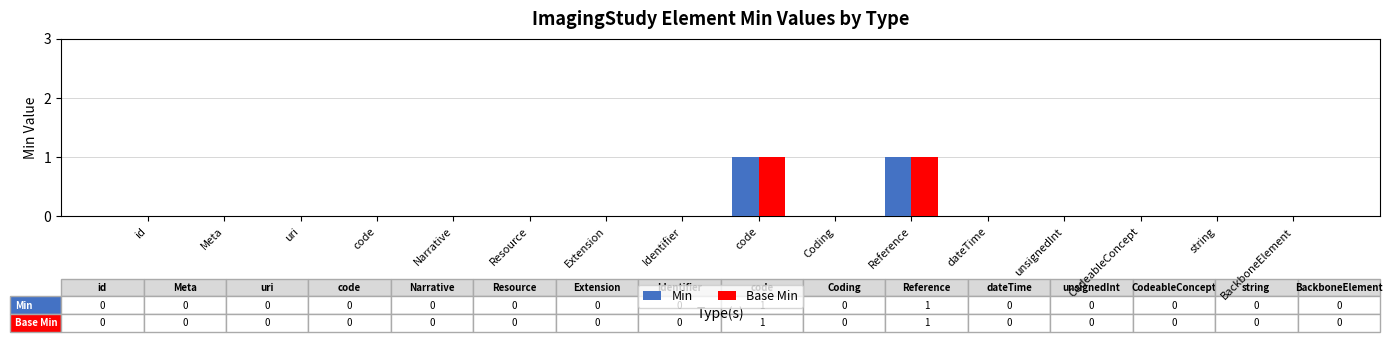

How many groups of bars are there?

16